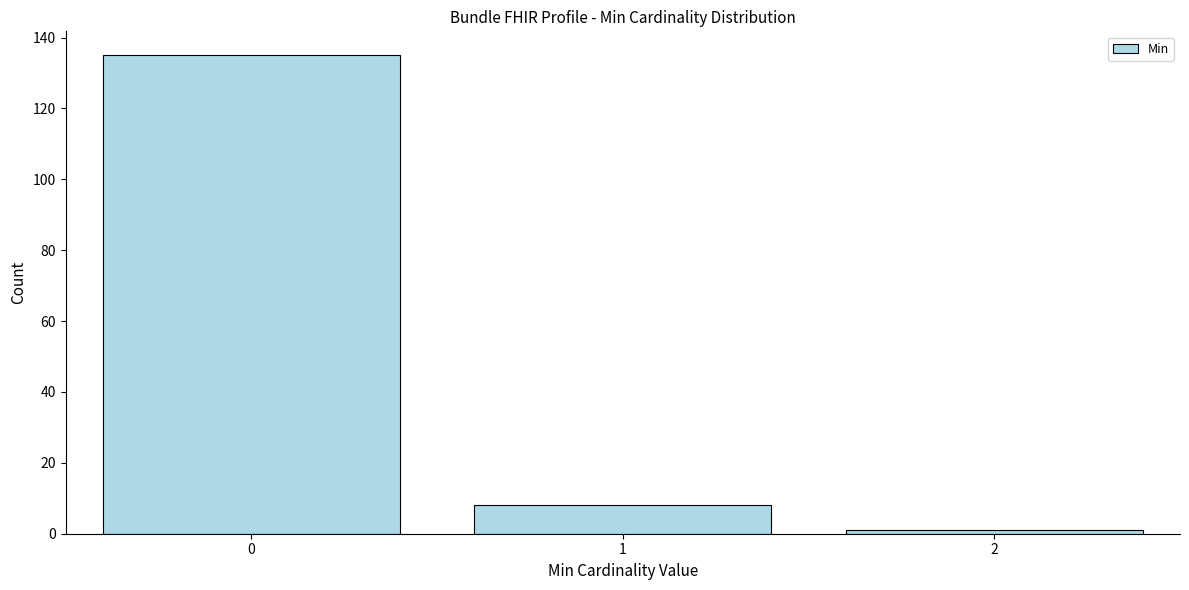

Reading left to right, transcribe all the data shown in this chart.

135	8	1